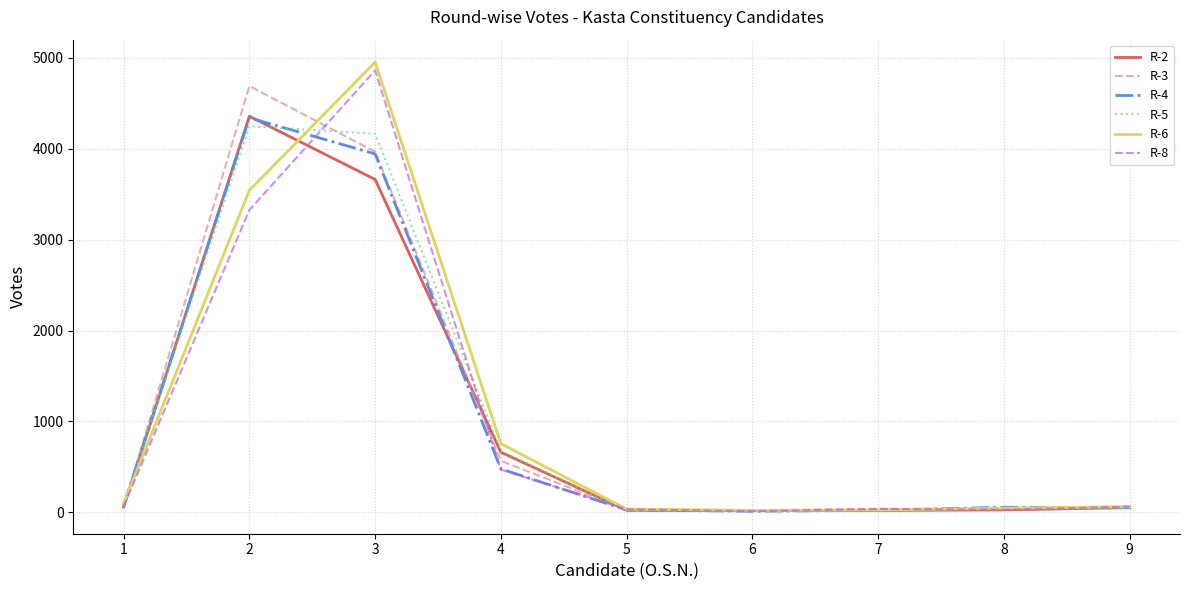

What is the difference between the maximum and minimum values in the R-4 series?

4326